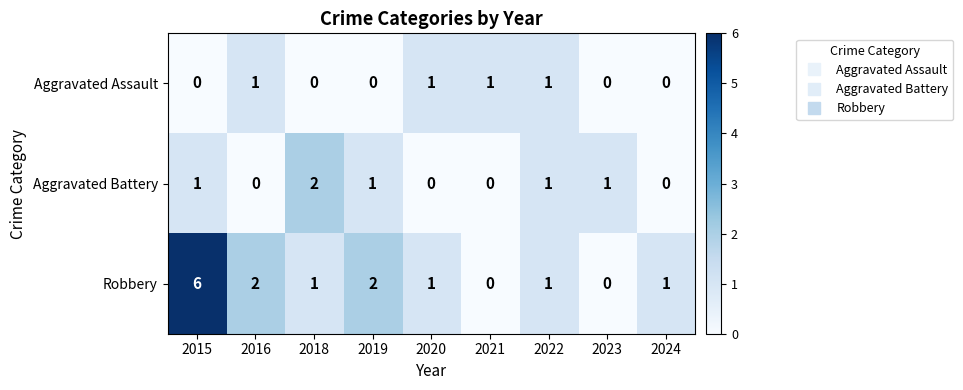

List the series in order of their overall mean, lowest first.

Aggravated Assault, Aggravated Battery, Robbery